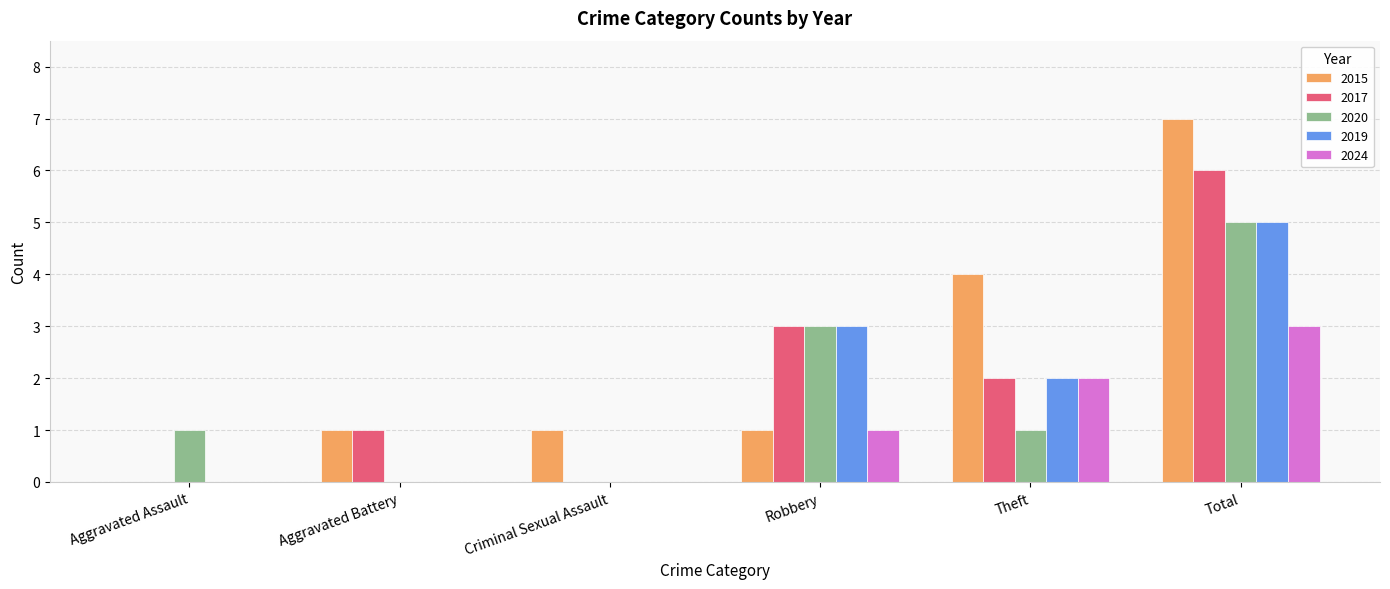

True or false: 2015 has a value of 7 at Total.

True